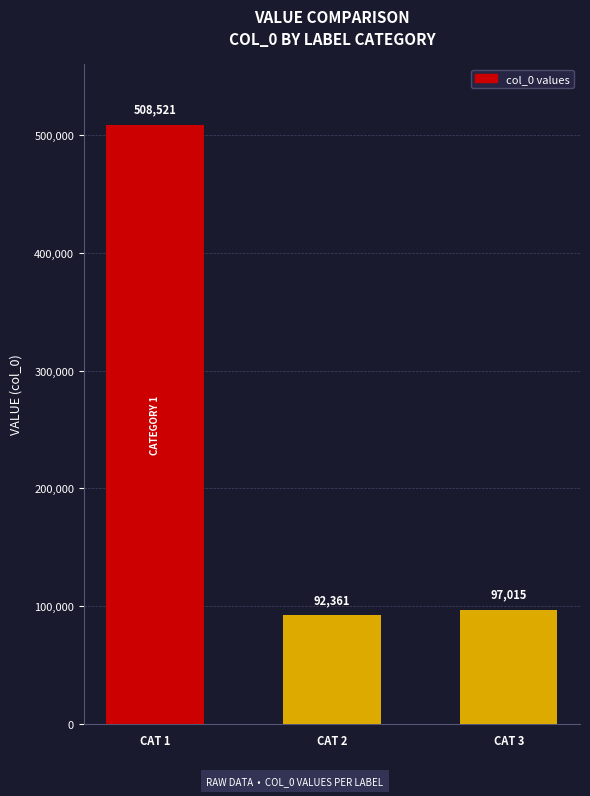

The chart shows a value of 24419 at CAT 2. True or false?

False